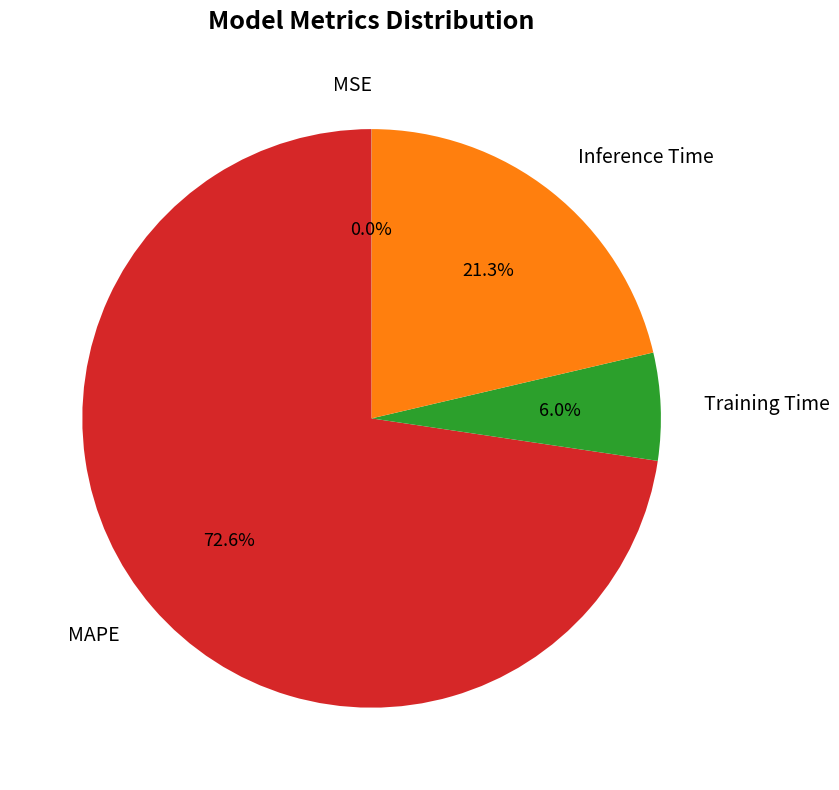

How much of the chart is everything except Inference Time?

78.7%